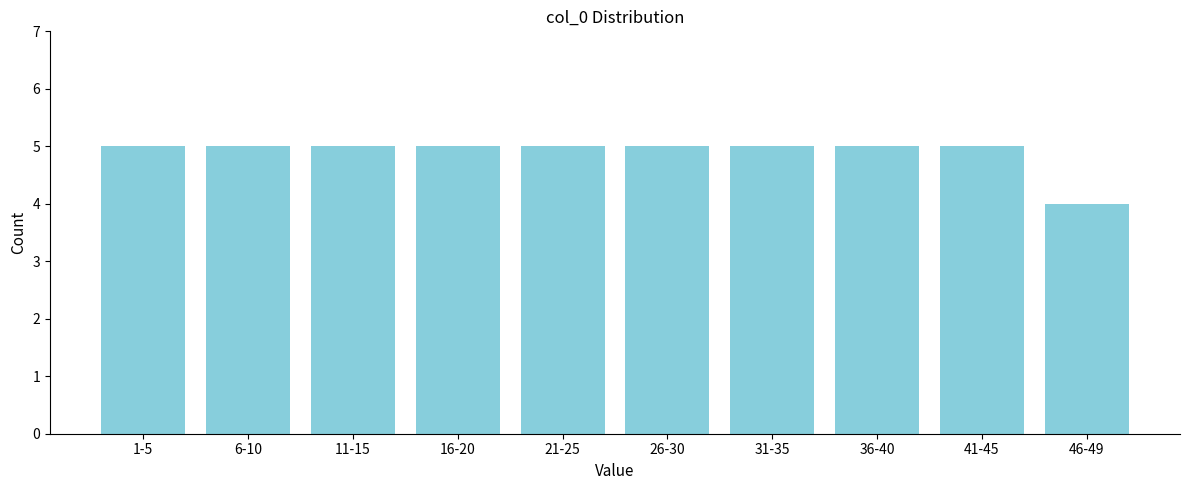

Reading right to left, what are all the values shown in this chart?

46-49=4	41-45=5	36-40=5	31-35=5	26-30=5	21-25=5	16-20=5	11-15=5	6-10=5	1-5=5